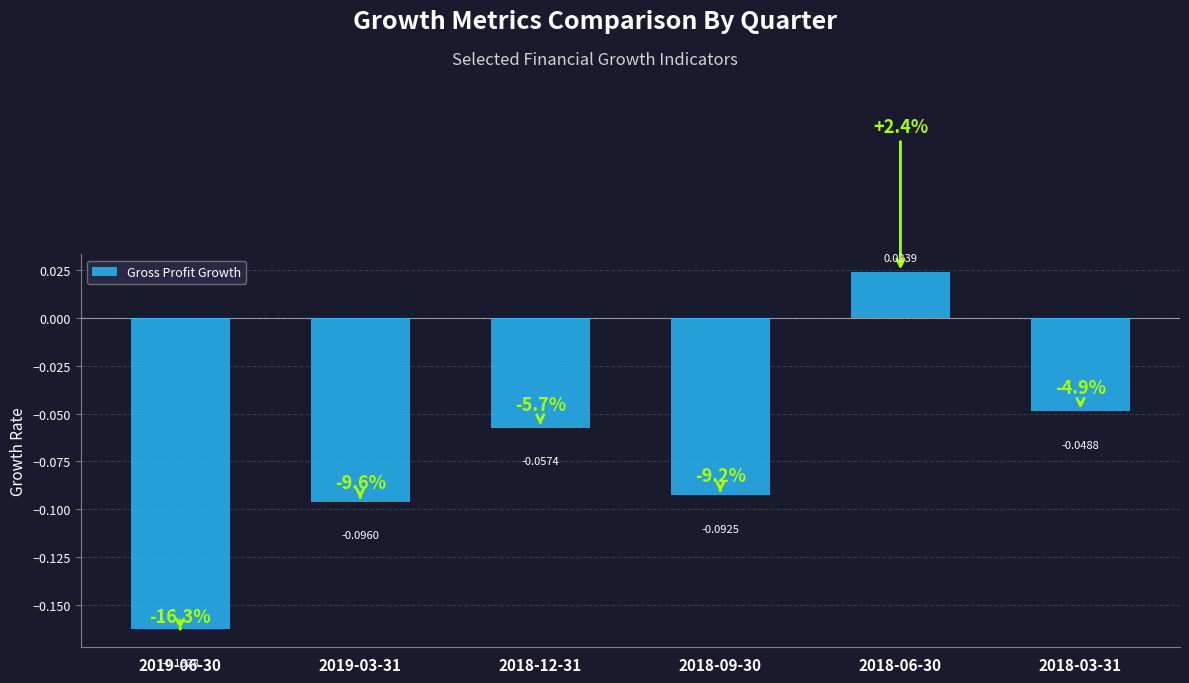

Where does the data first go above 0?

2018-06-30